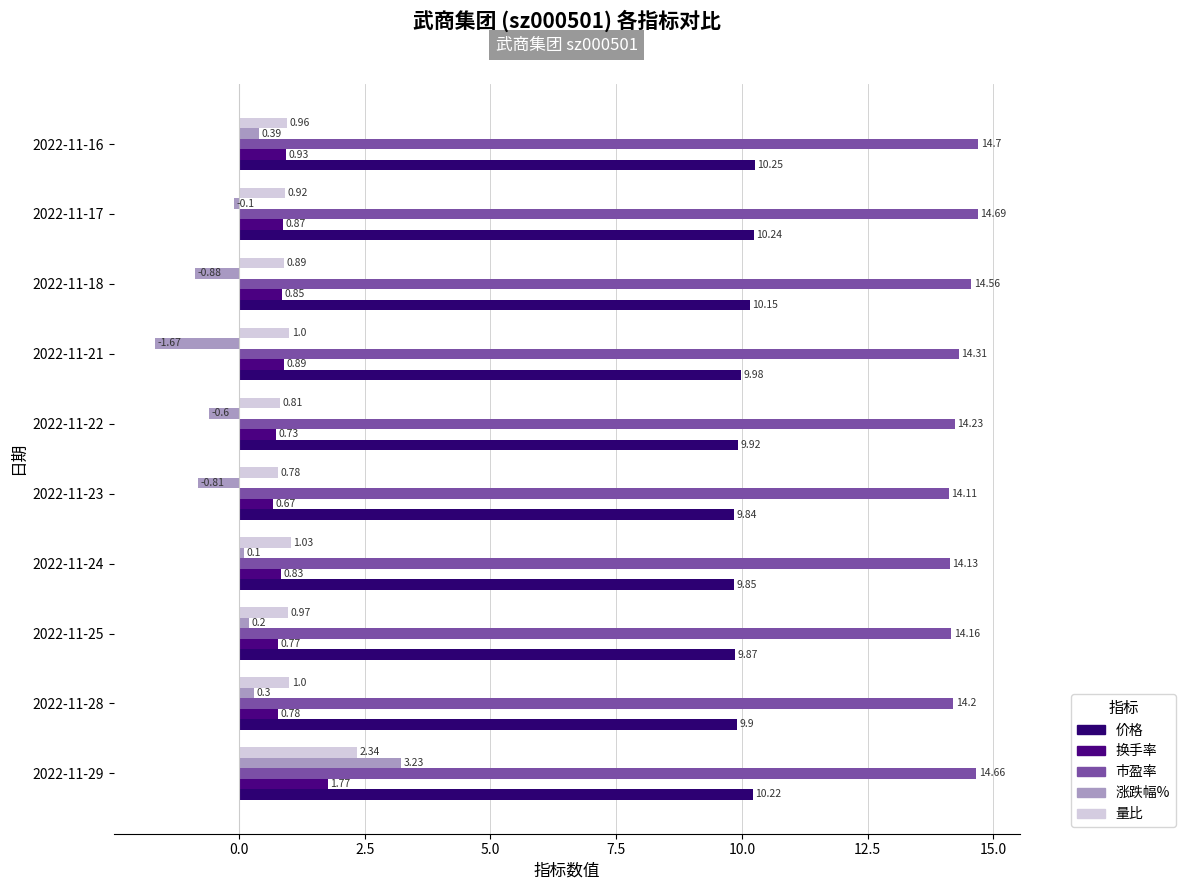

How many categories are shown in the chart?

10